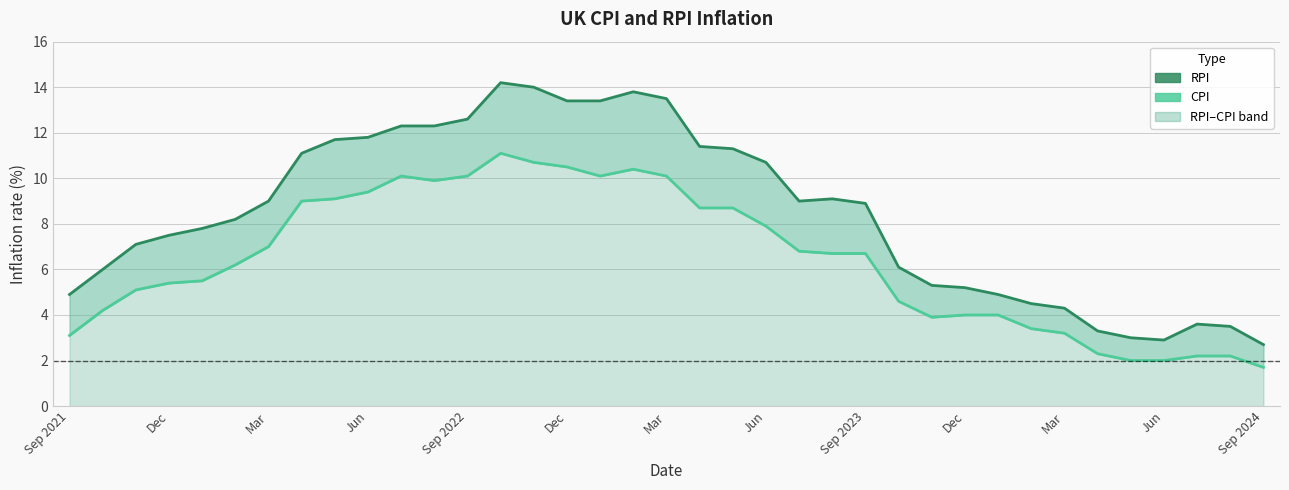

Is it true that rpi equals 2.5 at Sep 2023?

False